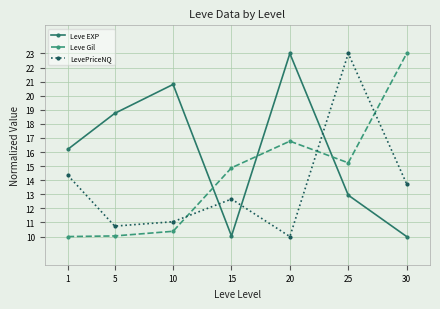

What is the maximum value shown in the chart?

23.0